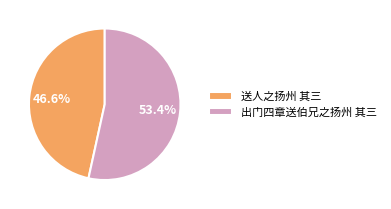

Which category has the smallest portion of the pie?

送人之扬州 其三